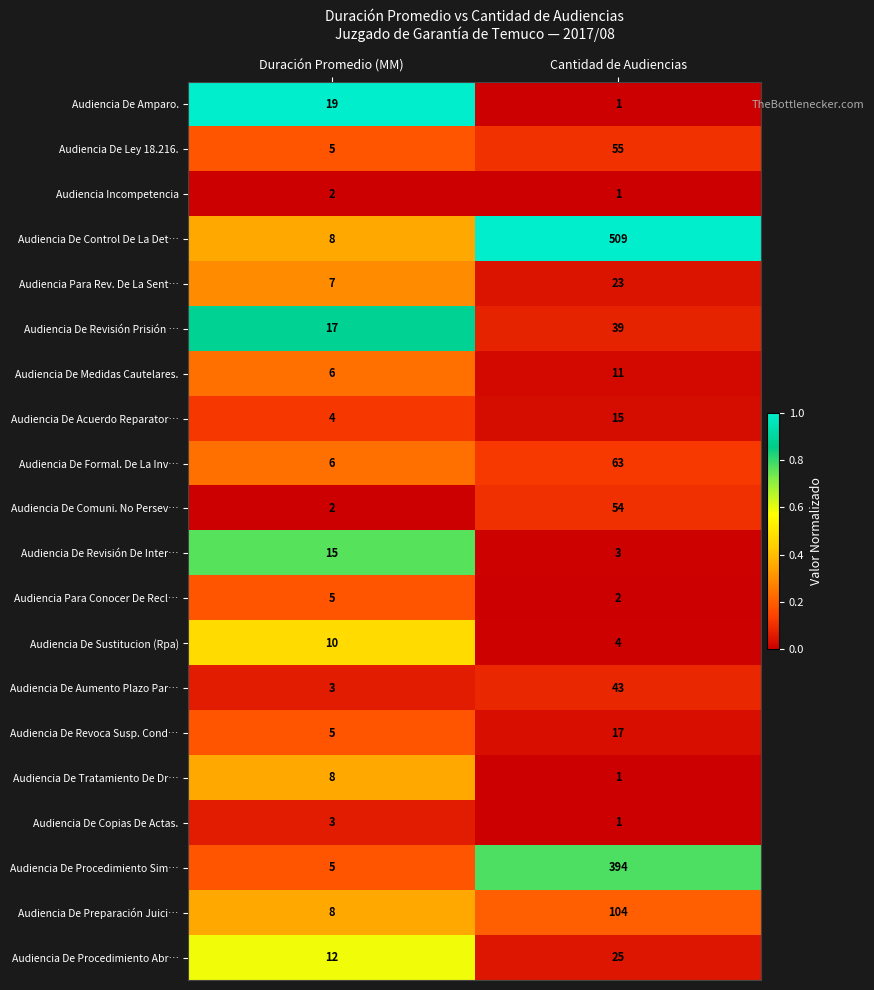

At which category is the sum across all series the highest?

Cantidad de Audiencias